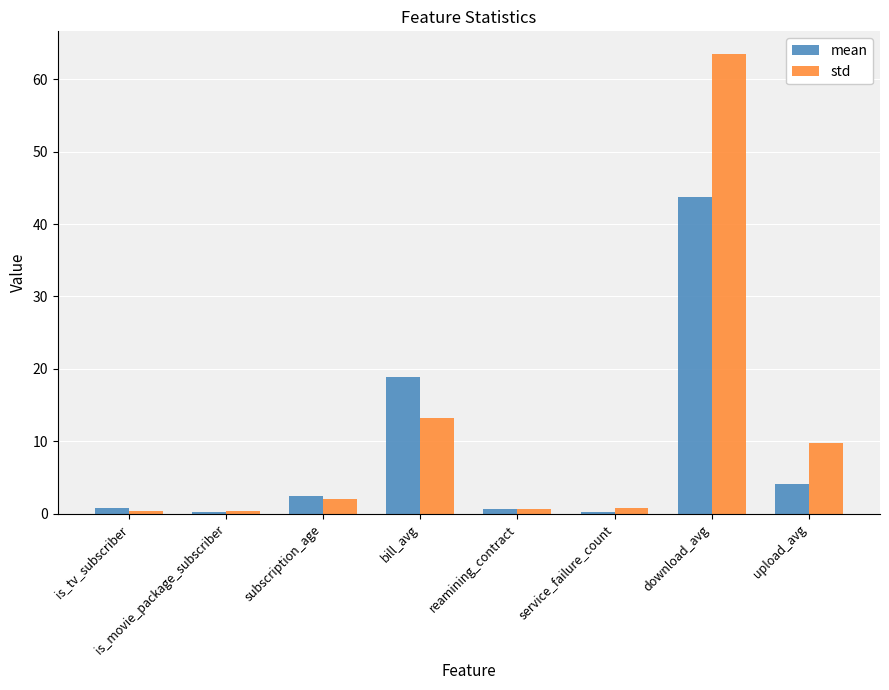

Does the chart contain stacked bars?

No